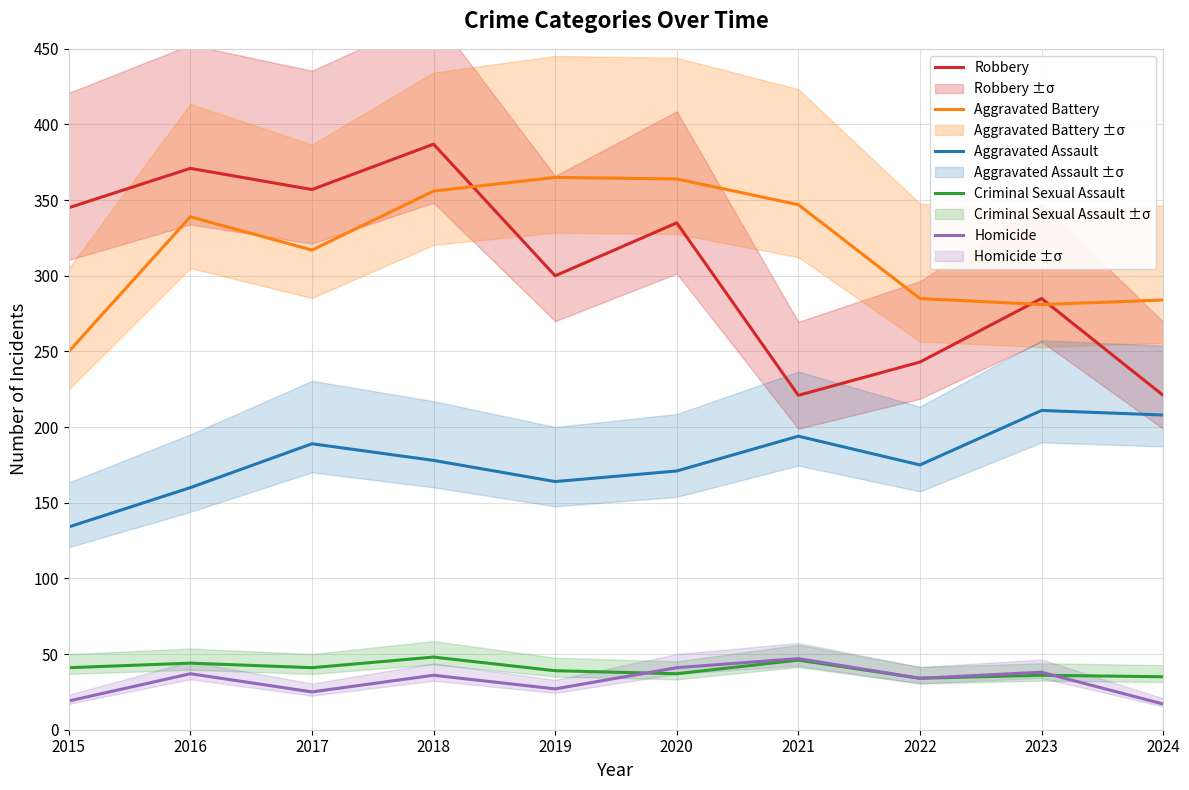

Does the chart have visible grid lines?

Yes